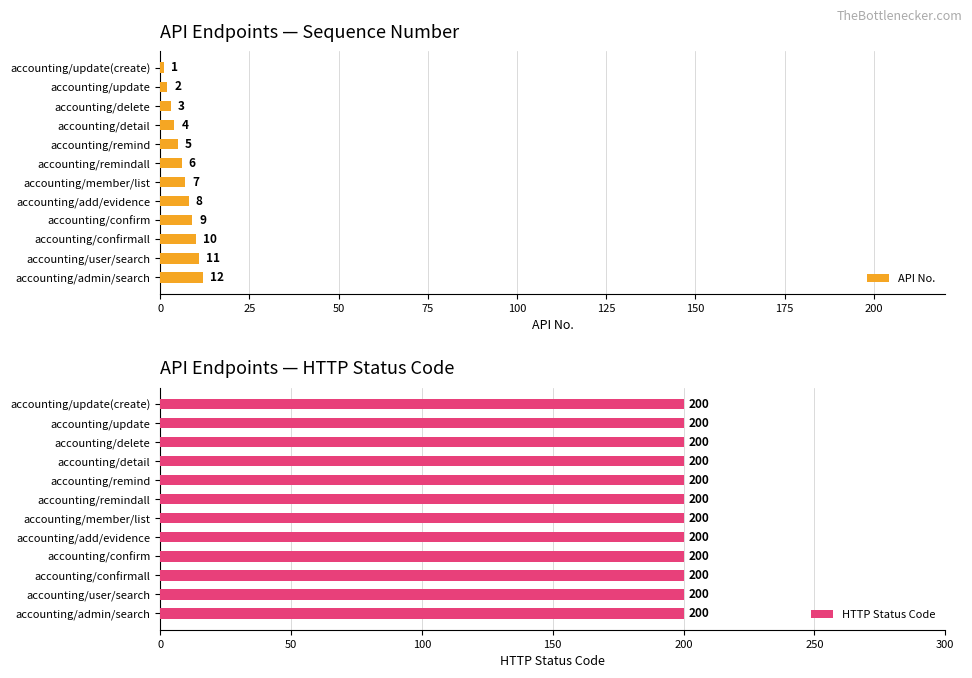

Are the bars grouped side by side (vs. stacked)?

Yes